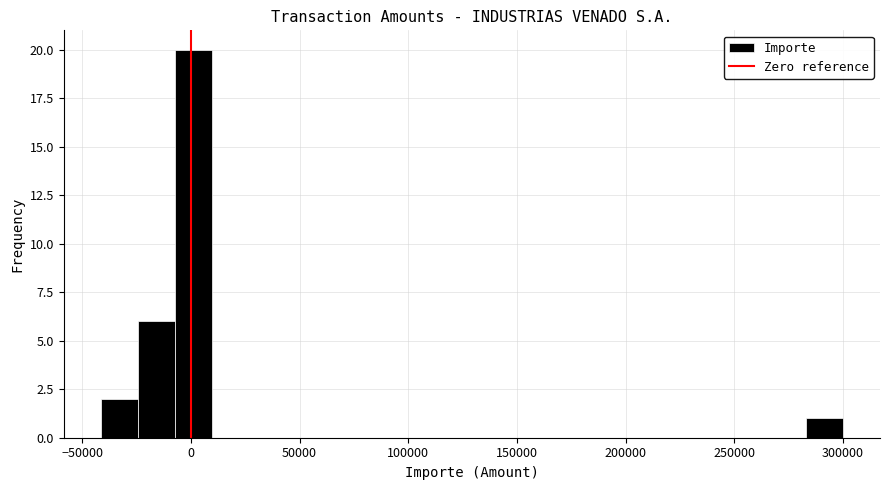

Read against the x-axis, roughly where is the centre of the tallest bar?

0